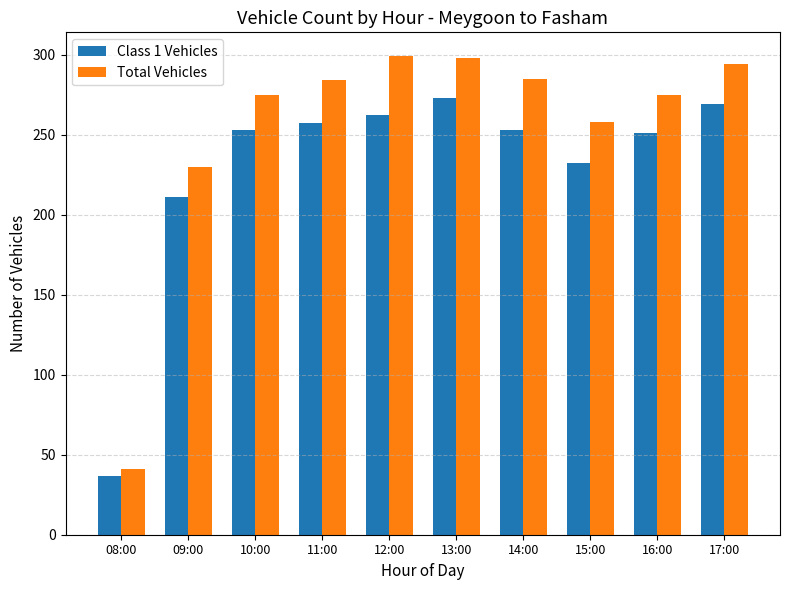

Where is Class 1 Vehicles nearest to the value 155?

09:00